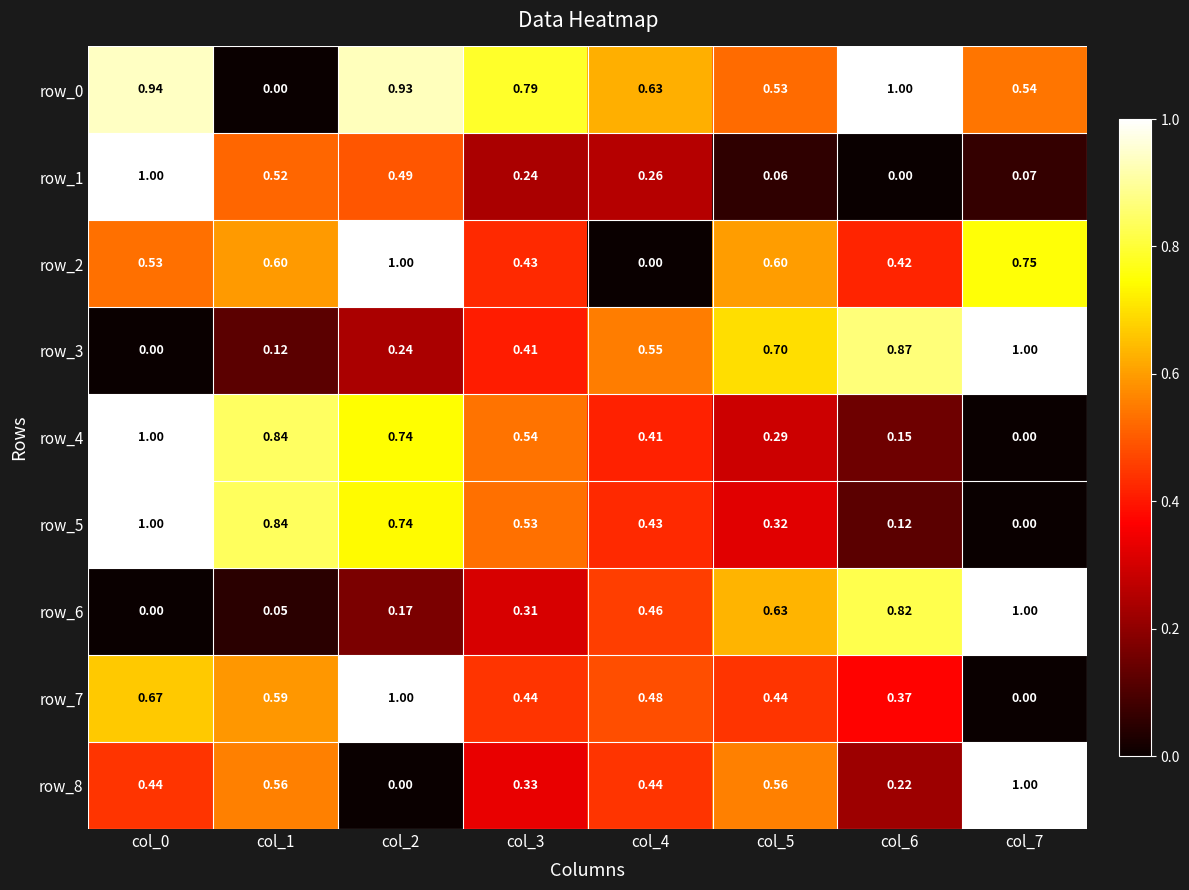

Is the value of row_3 at col_2 greater than the value of row_1 at col_7?

Yes